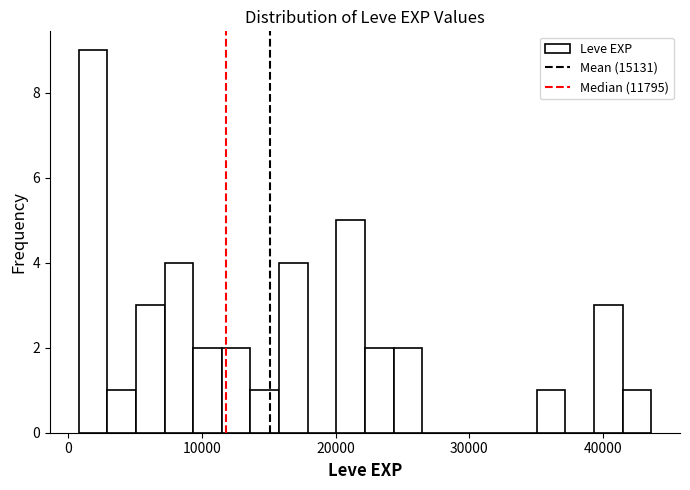

Read against the x-axis, roughly where is the centre of the tallest bar?

2000